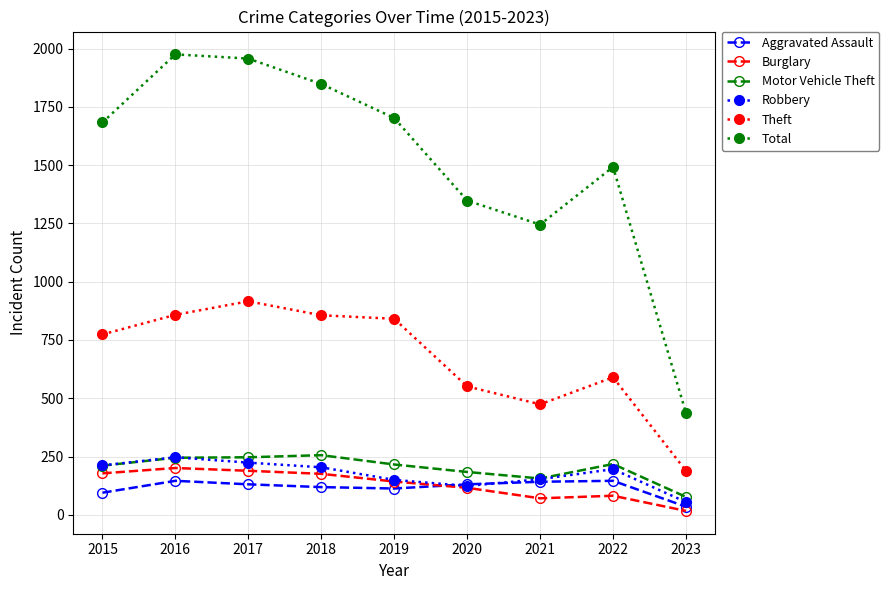

What is the value of the Robbery point at the 5th from the left?

150